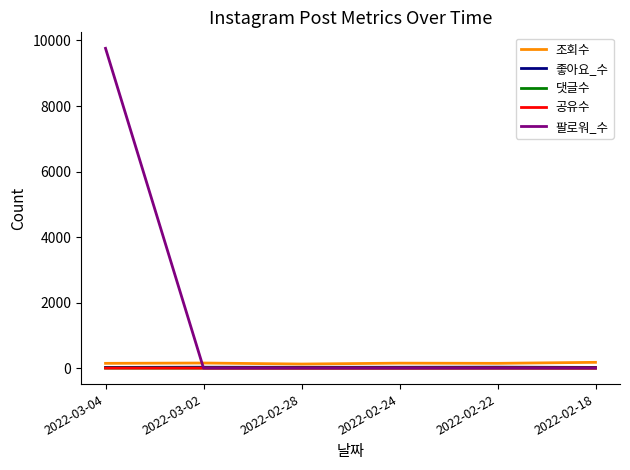

What is the difference between the maximum and minimum values in the 공유수 series?

2